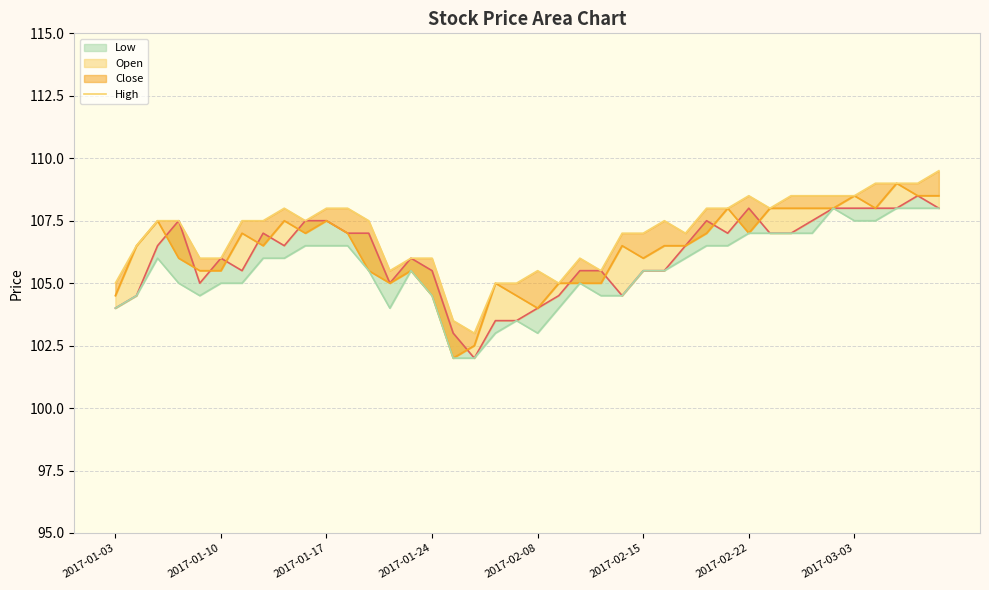

At which label is Open closest to 105?

2017-02-08